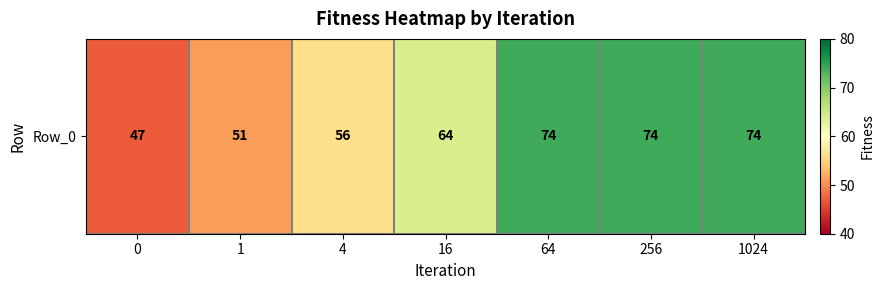

At which label is the value closest to 60?

4